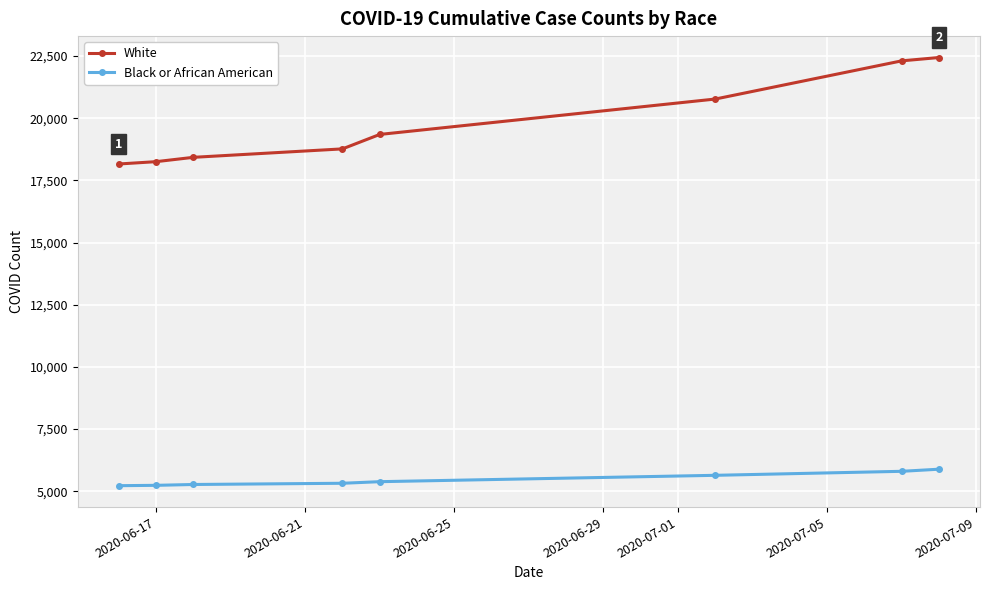

Which series has the widest spread of values?

White